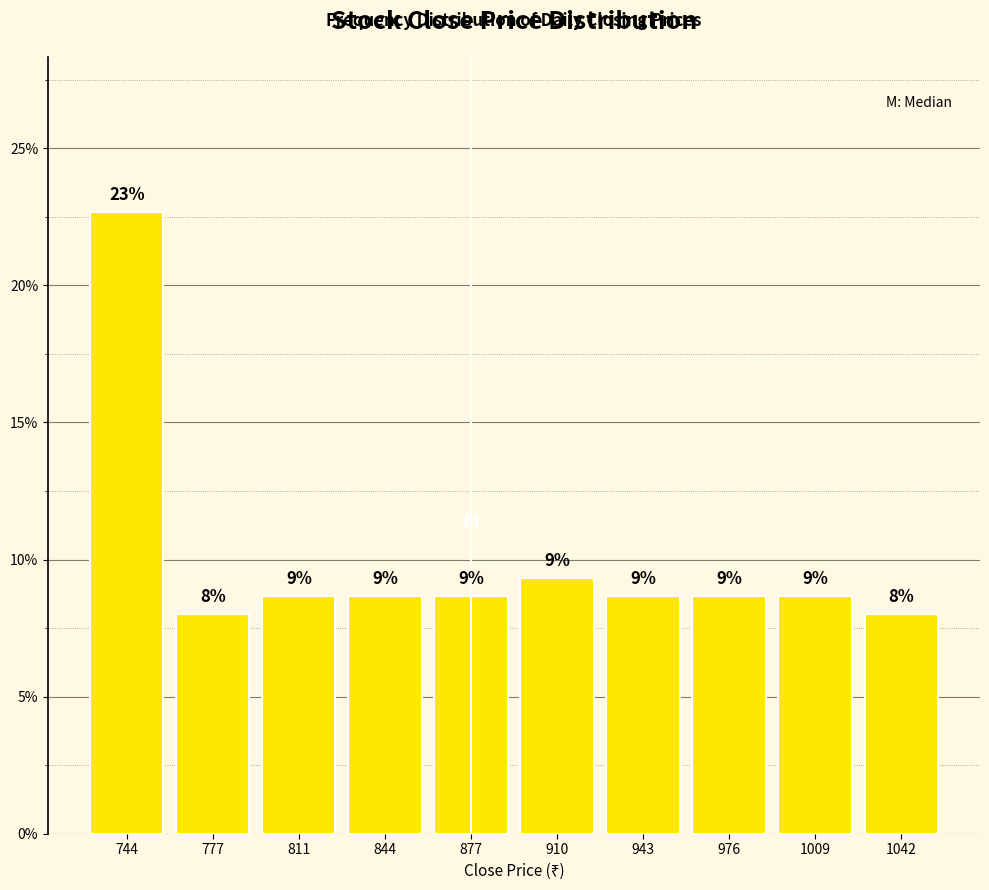

How many bars are there in total?

10